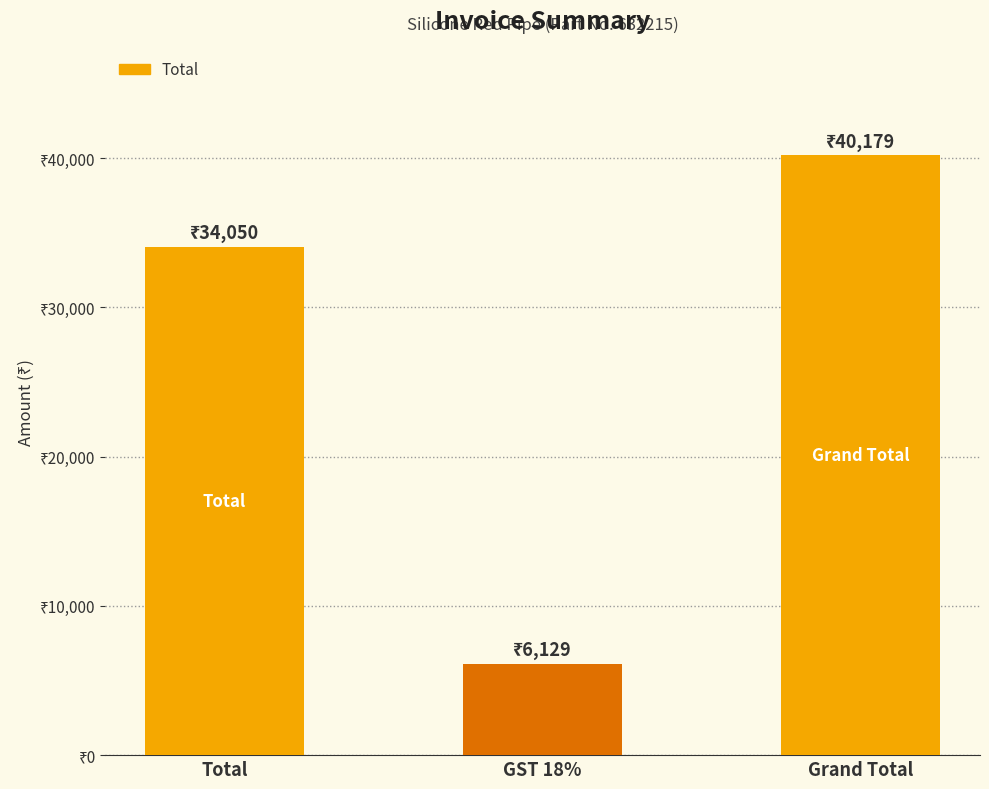

Approximately how many times larger is the value at GST 18% compared to Total?

0.2